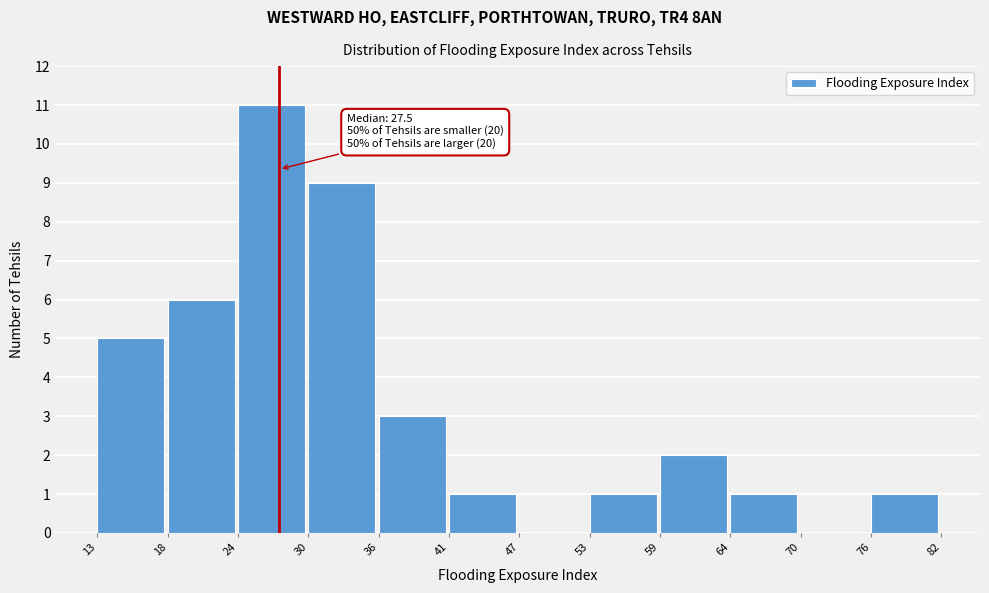

Over which range of the x-axis is the bar tallest?

24 to 30